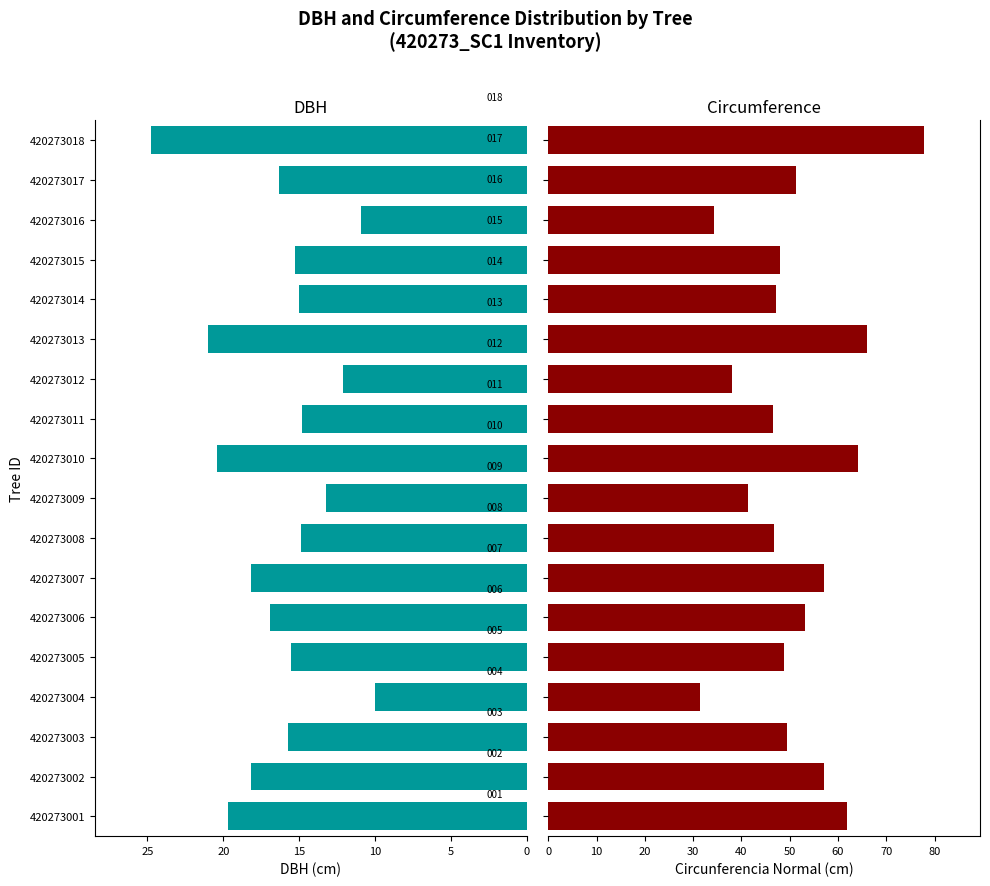

At how many categories does at least one series exceed 72?

1